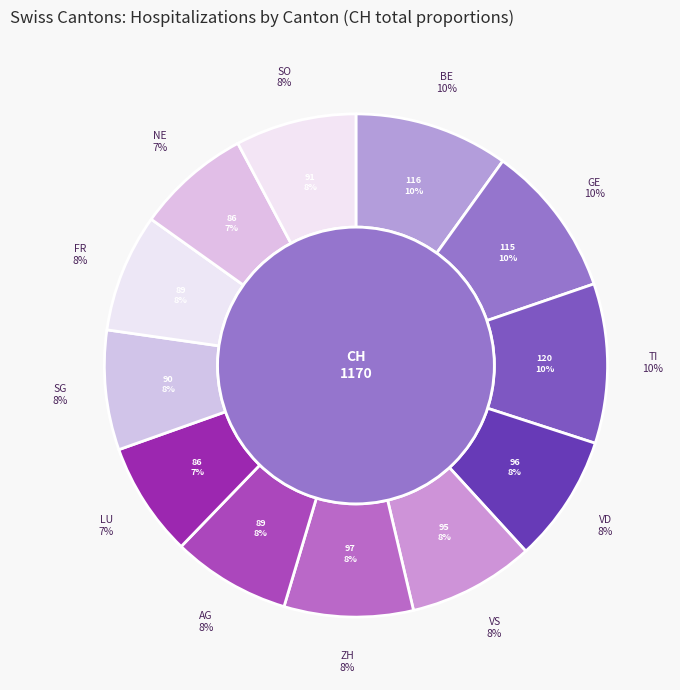

To the nearest percent, what portion does VS represent?

8%